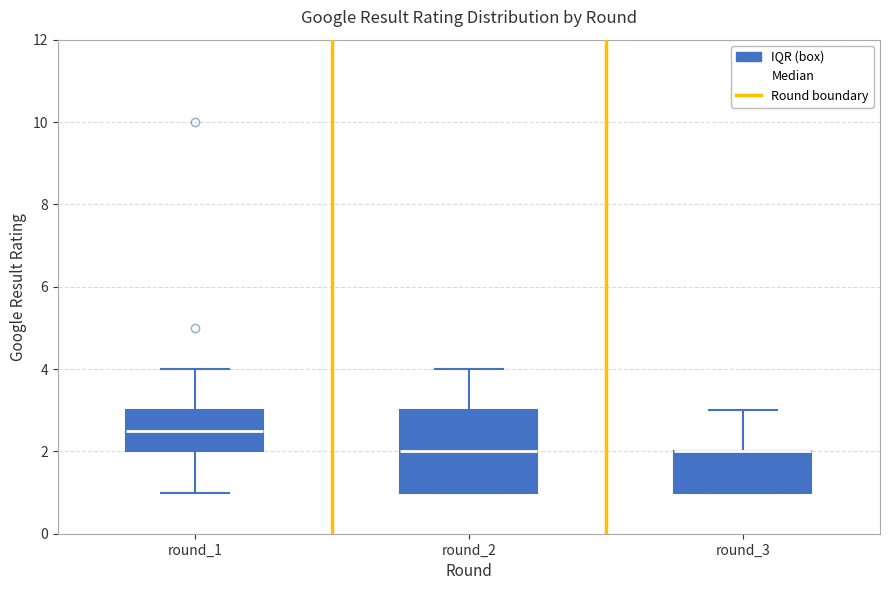

Reading left to right, transcribe this box plot: for each box, give where its median line is, the range the box spans, and where its two whiskers end, as read against the y-axis. The values are not printed on the chart, so give them approximately, as read against the axis.

round_1: median 2.6, box 2.0 to 3.0, whiskers 1.0 to 4.0
round_2: median 2.0, box 1.0 to 3.0, whiskers 1.0 to 4.0
round_3: median 2.0 (drawn on the box's upper edge), box 1.0 to 2.0, whiskers 1.0 to 3.0